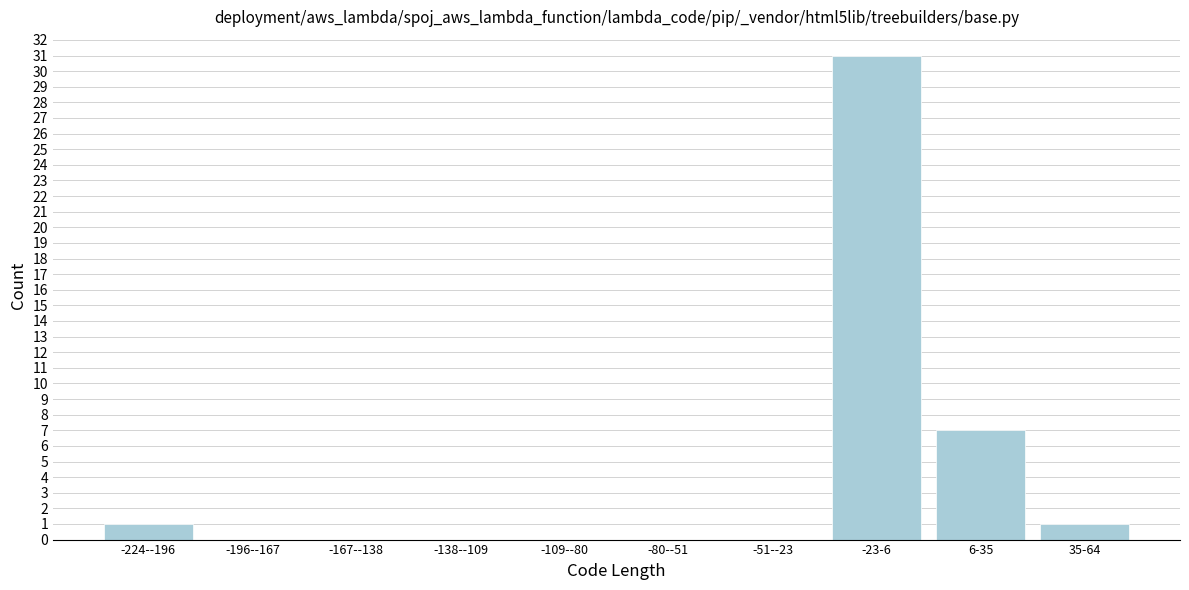

Reading left to right, list all the values displayed in this chart.

-224--196=1	-196--167=0	-167--138=0	-138--109=0	-109--80=0	-80--51=0	-51--23=0	-23-6=31	6-35=7	35-64=1